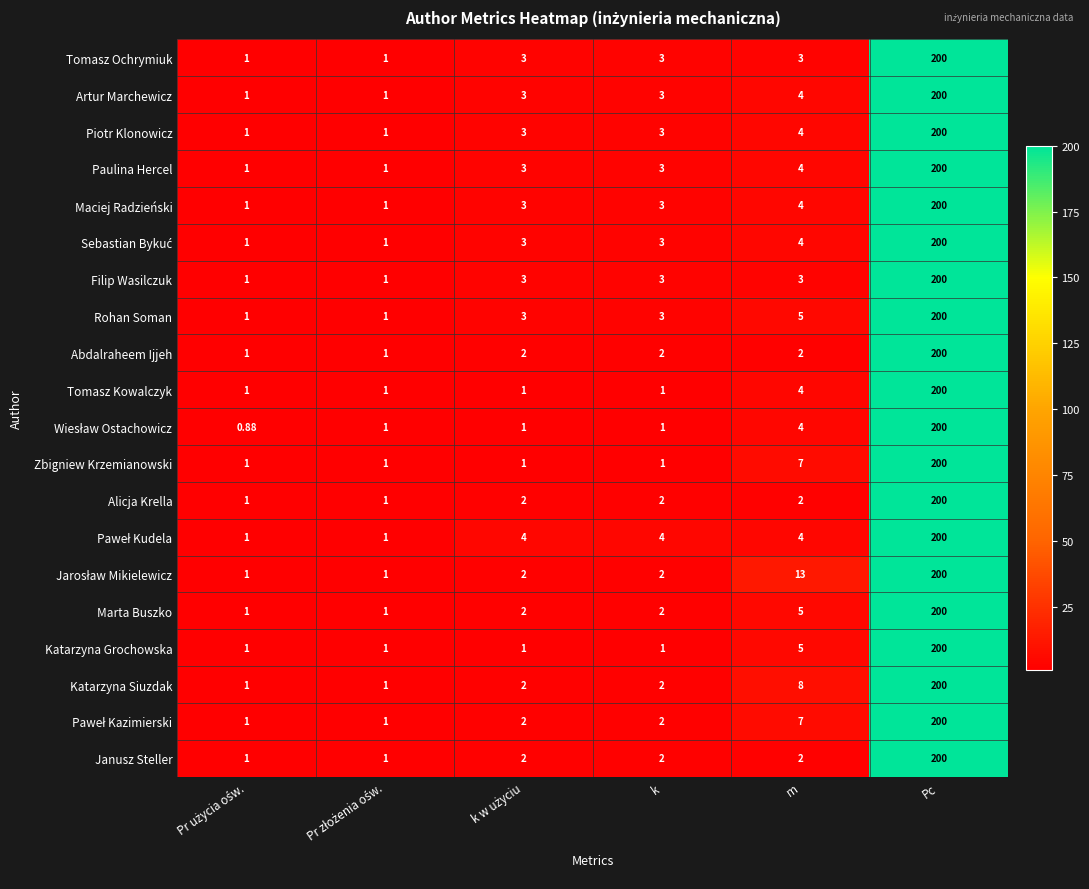

At which category is the sum across all series the highest?

Pc